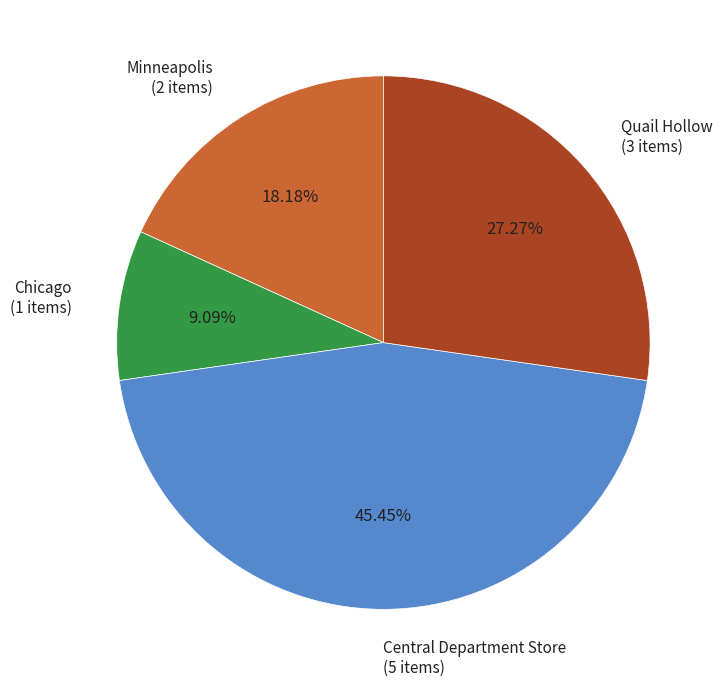

What percentage is the Central Department Store slice, to the nearest percent?

45%